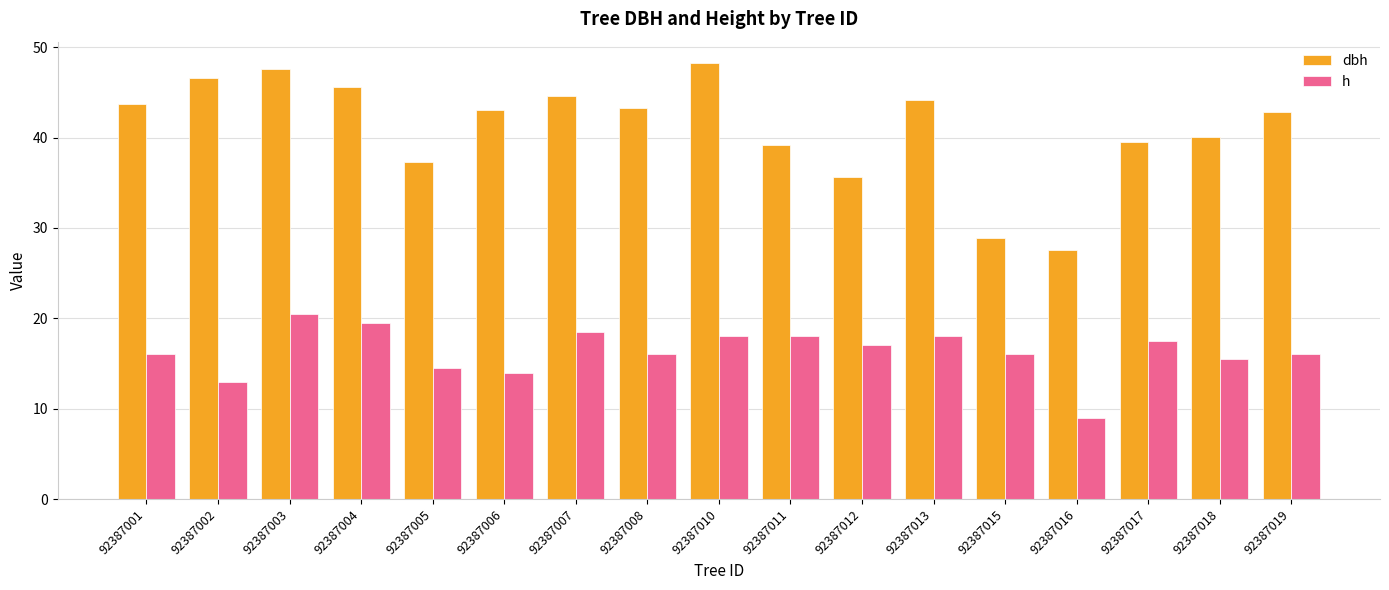

Is the value of h at 92387006 greater than the value of dbh at 92387003?

No